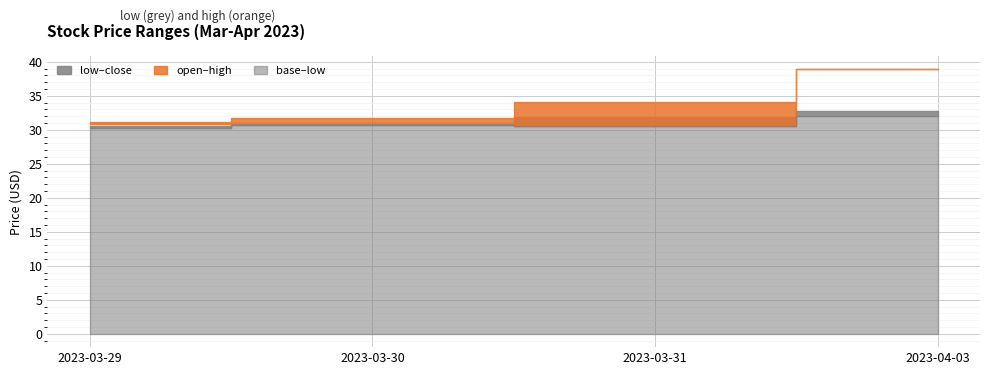

Is the value of high at 2023-03-30 greater than the value of open at 2023-03-30?

Yes